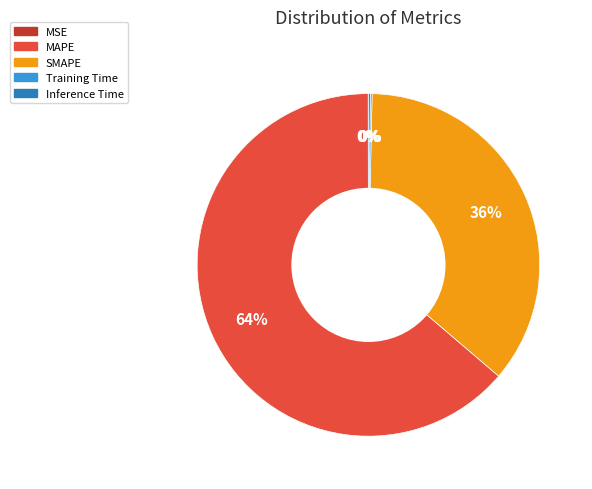

Is it true that SMAPE is 36% of the pie?

True